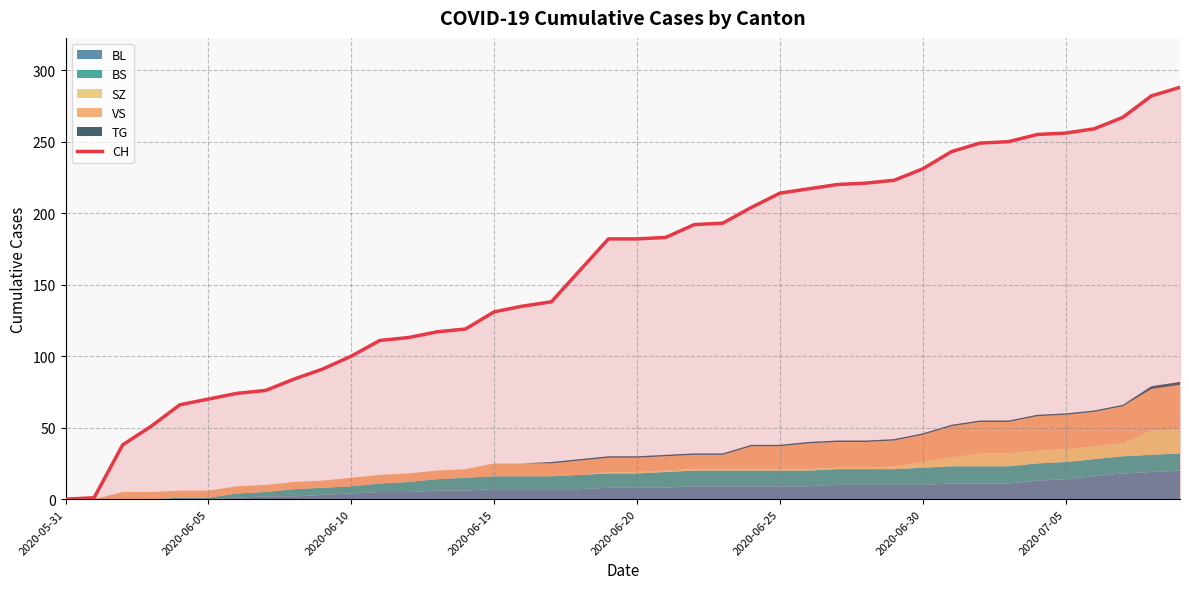

At which label is the value closest to 144?

17